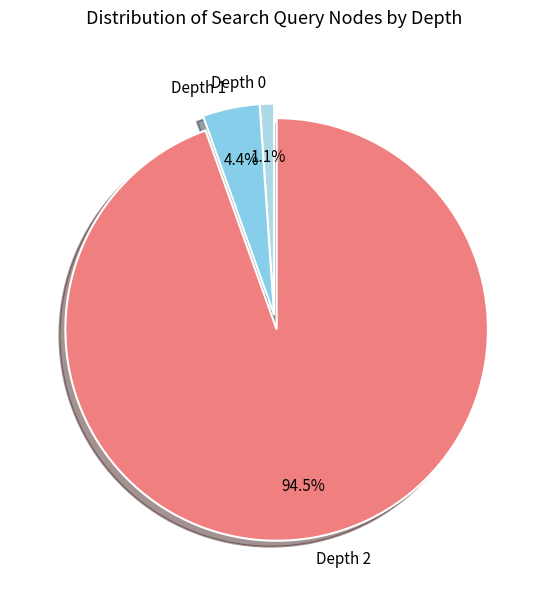

Which category has the smallest portion of the pie?

Depth 0